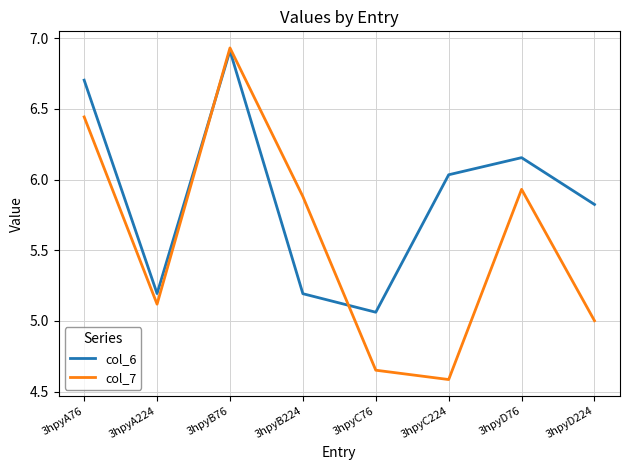

At which label does col_6 reach its minimum?

3hpyC76